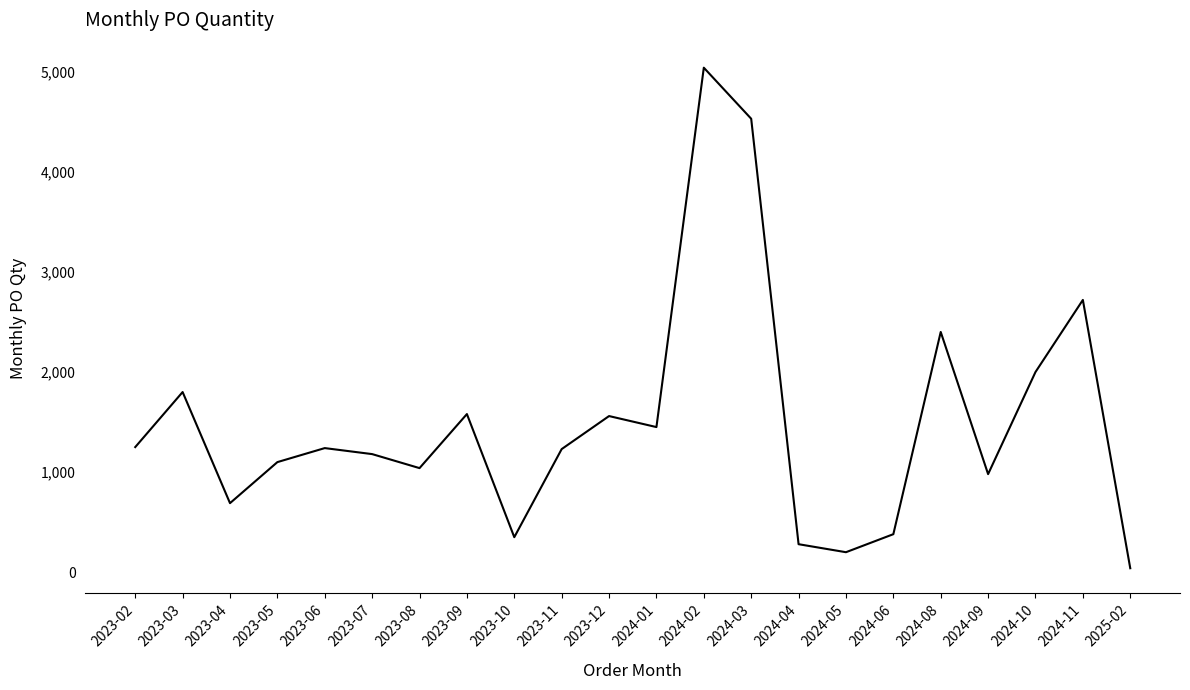

What is the change in value from 2023-12 to 2024-11?

+1160